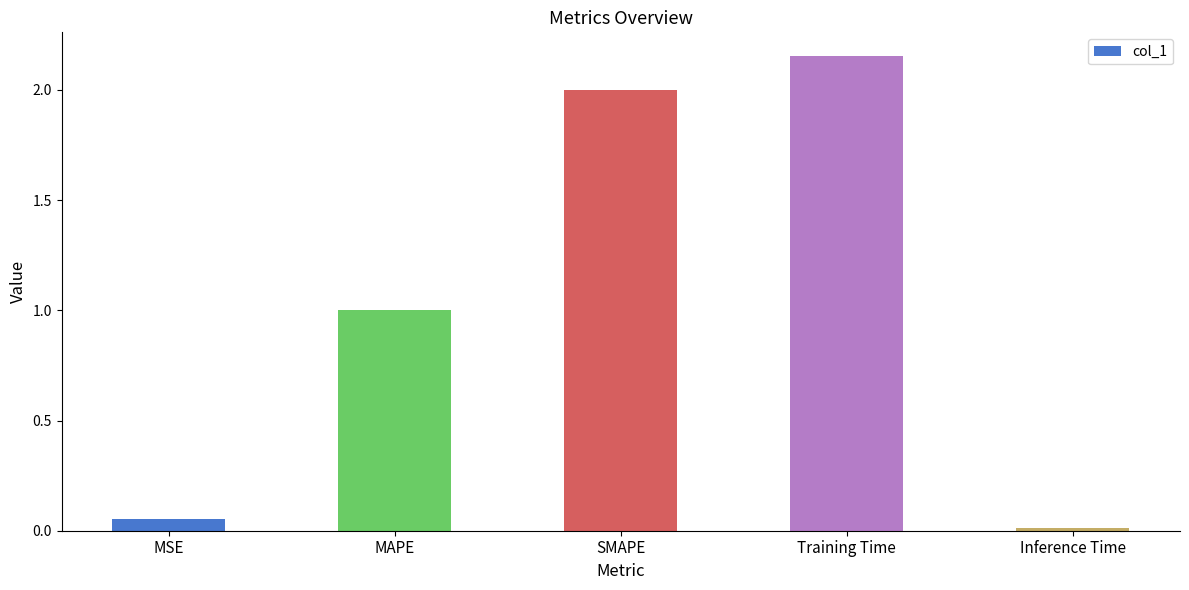

What is the label of the 4th bar from the right?

MAPE